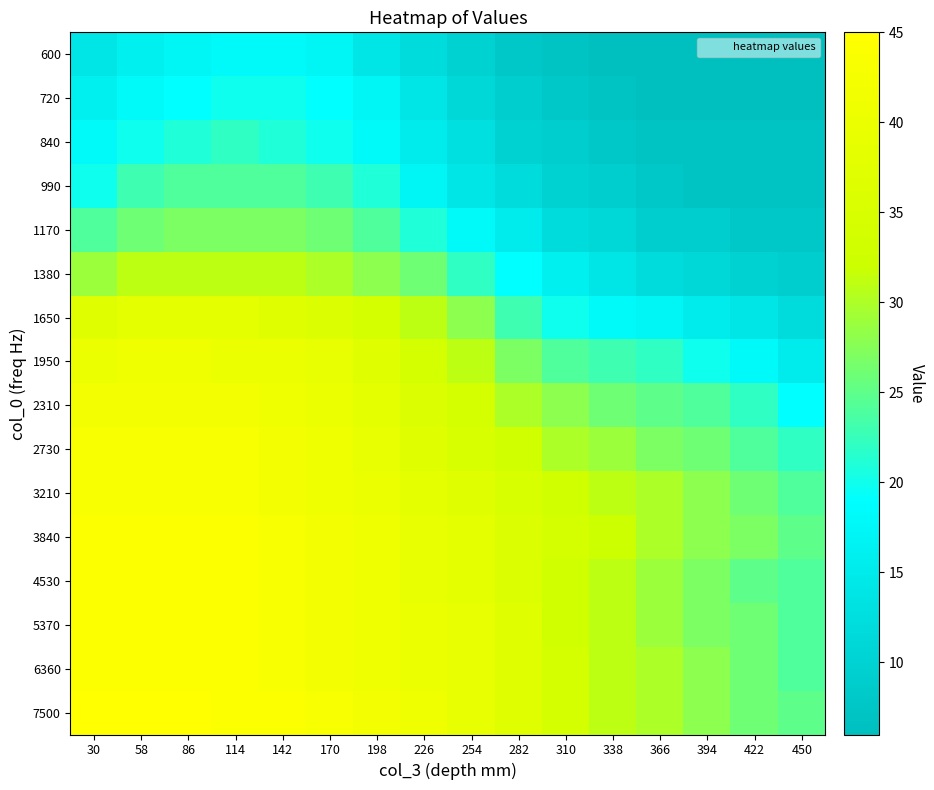

Rank the series at 282 from lowest to highest value.

600, 720, 840, 990, 1170, 1380, 1650, 1950, 2310, 2730, 3210, 3840, 4530, 5370, 6360, 7500